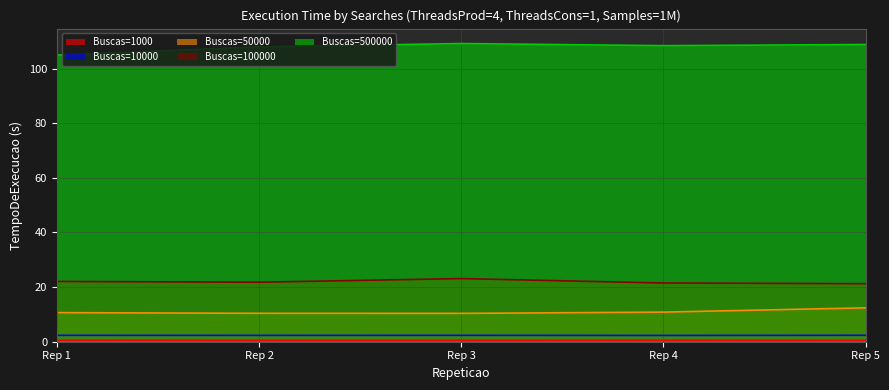

How many data points does each series have?

5